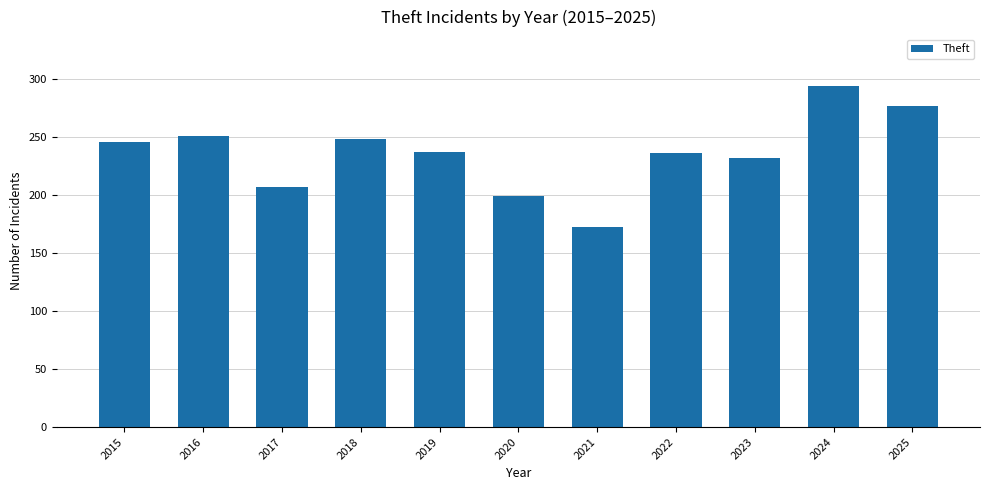

Which label corresponds to the largest value in the chart?

2024